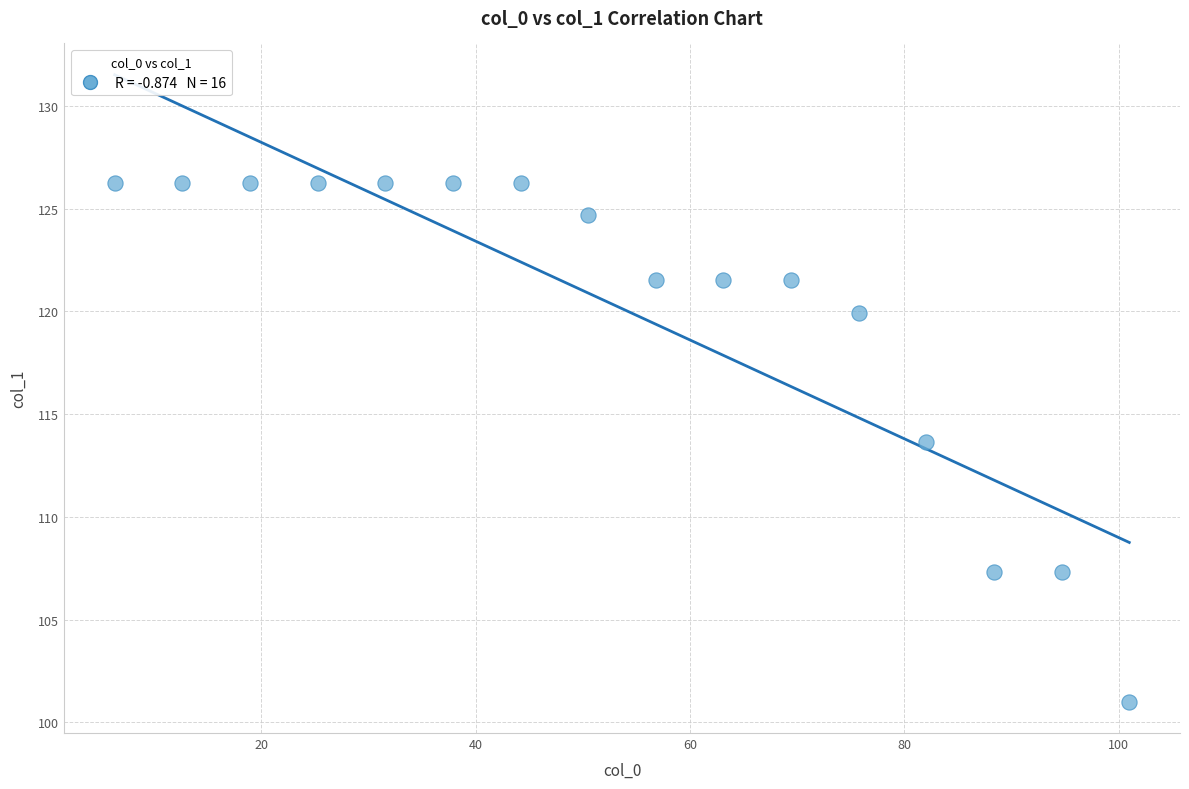

What Y value in the scatter plot is closest to 113?

113.6